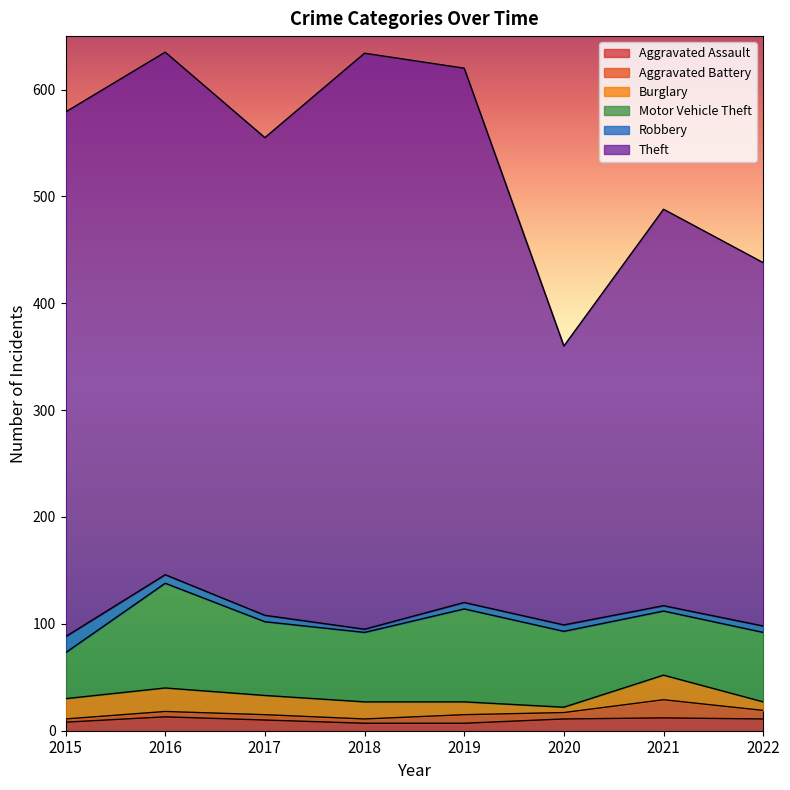

How many data points does each series have?

8